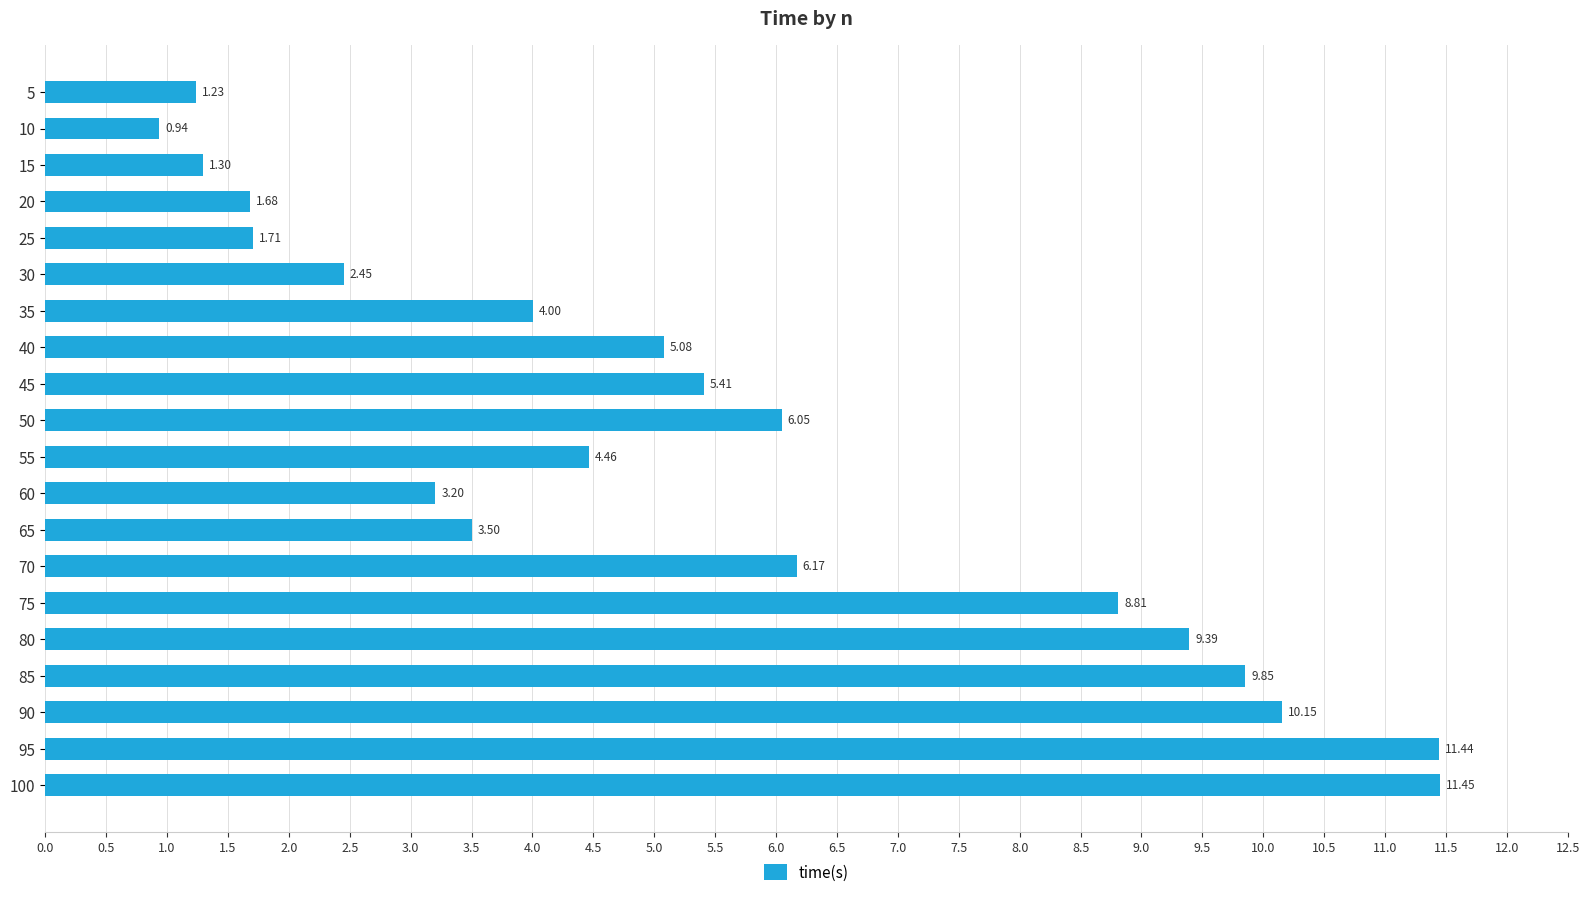

What is the difference between the maximum and minimum values?

10.5